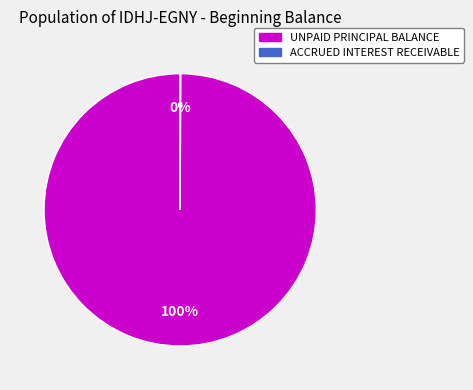

Is there any slice that represents more than half of the pie?

Yes